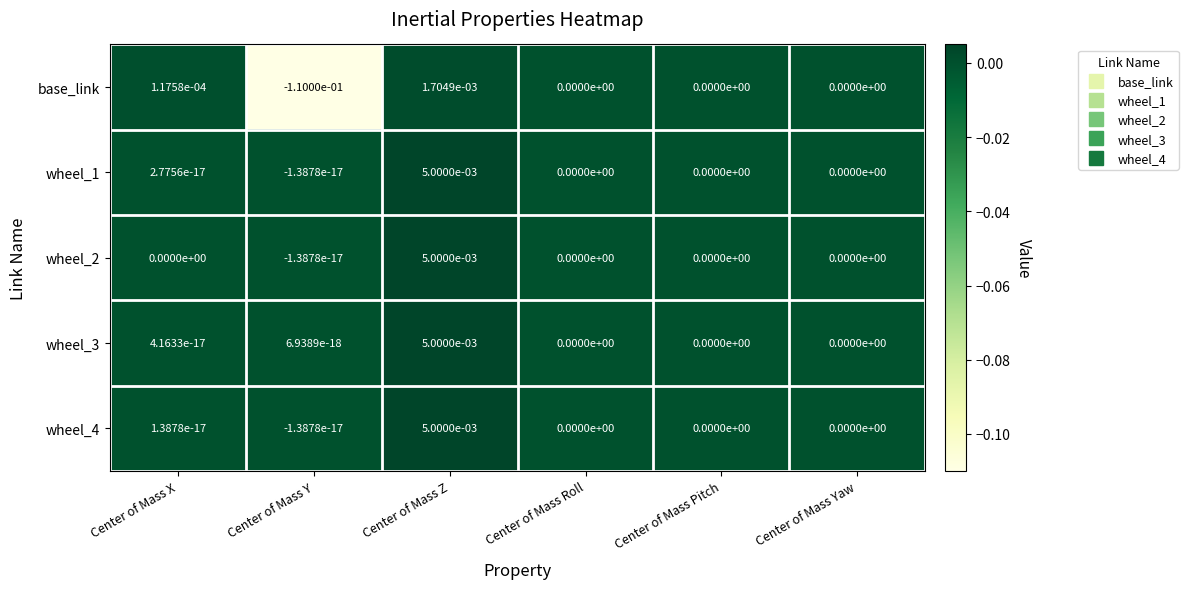

Between Center of Mass X and Center of Mass Pitch, which series saw the biggest shift?

base_link